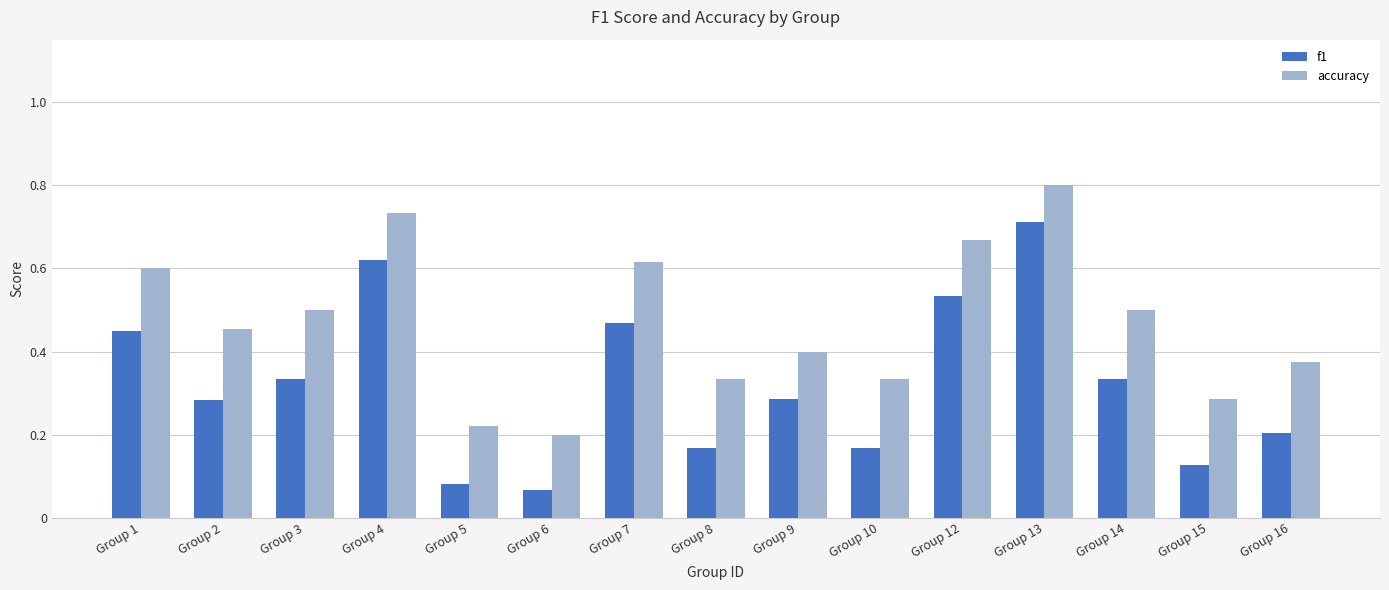

Which series has the widest spread of values?

f1